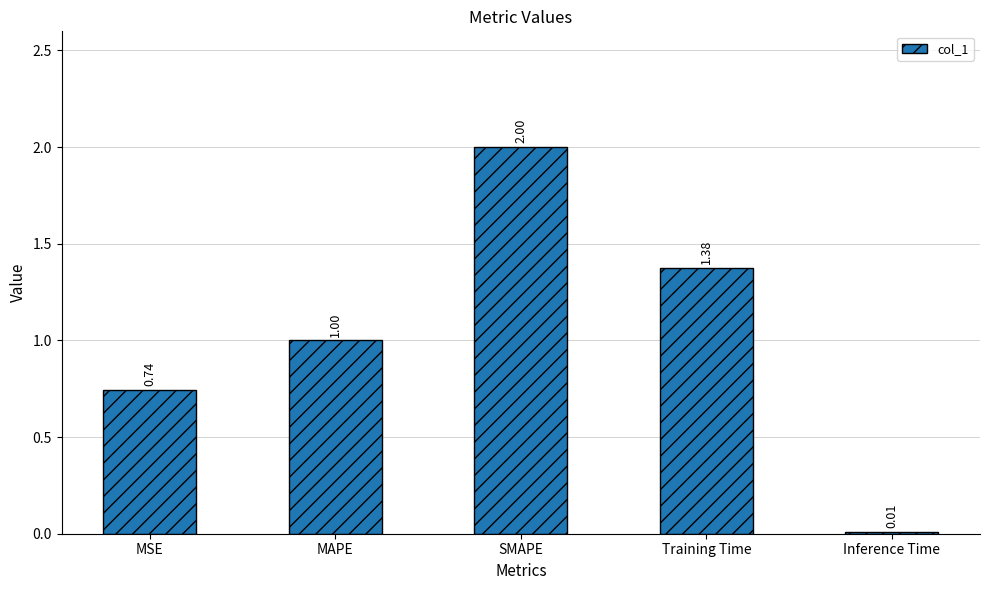

What is the sum of all values?

5.1